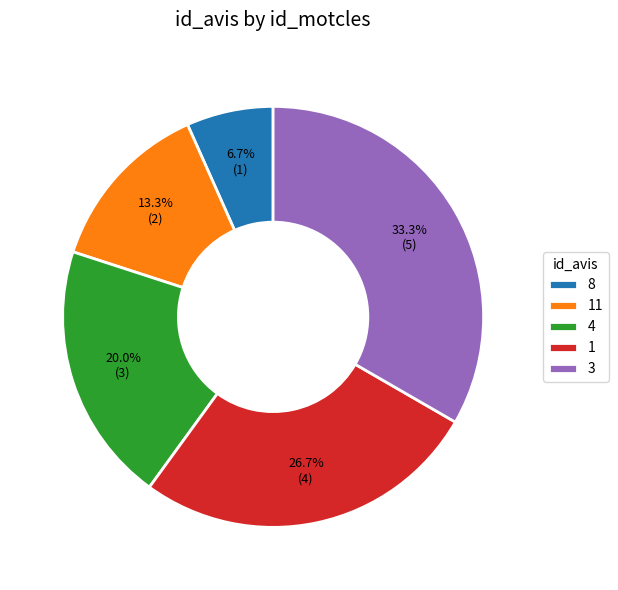

True or false: 1 accounts for 39% of the total.

False